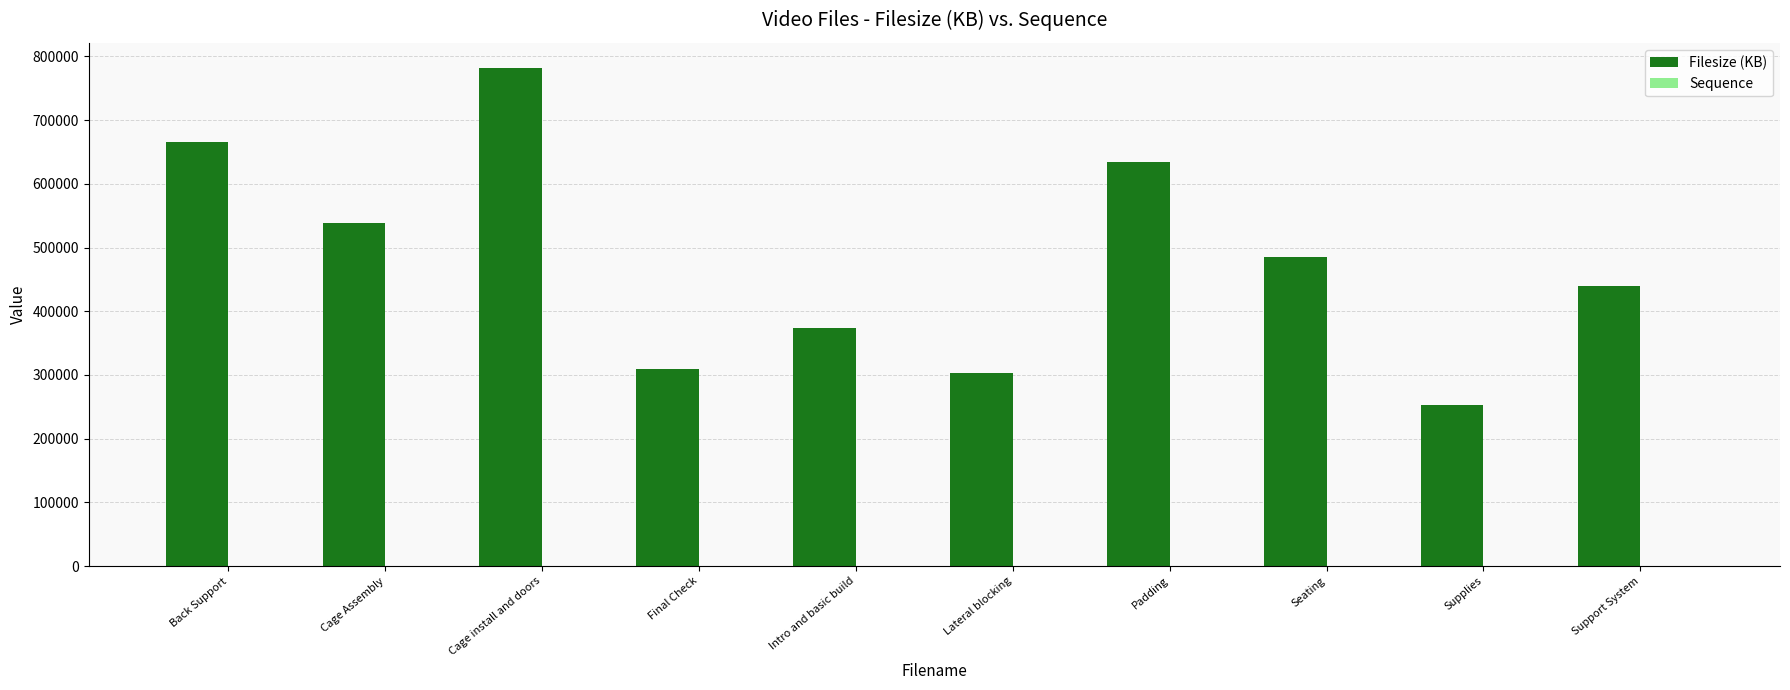

Read the Filesize (KB) value at Cage Assembly, to the nearest 50.

538000